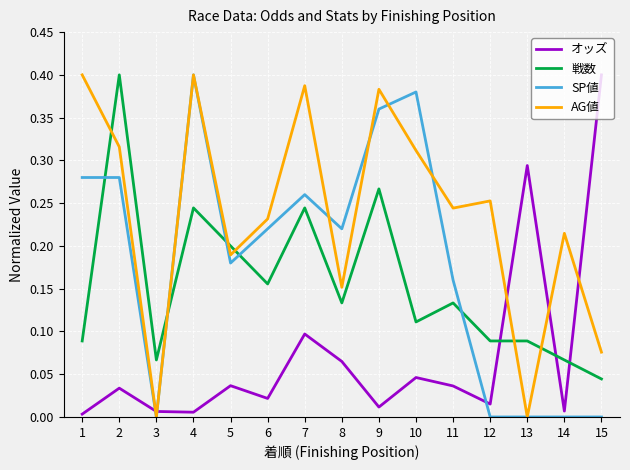

The オッズ series shows 0.0 at 10. True or false?

True